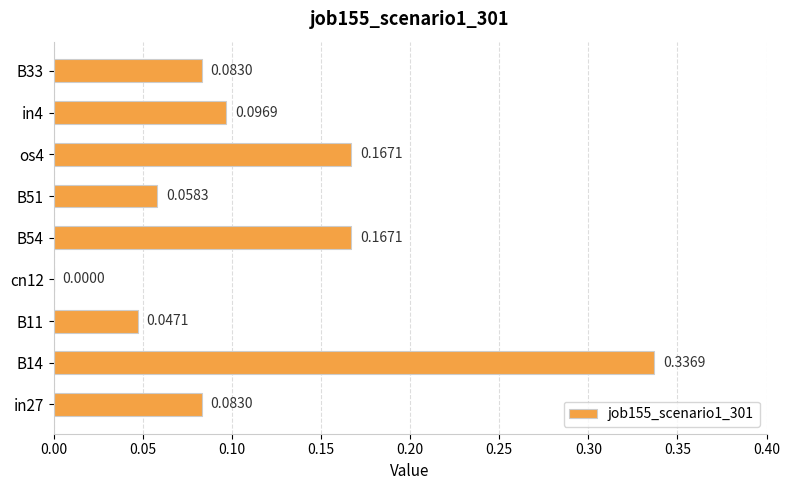

What is the sum of all values?

1.0